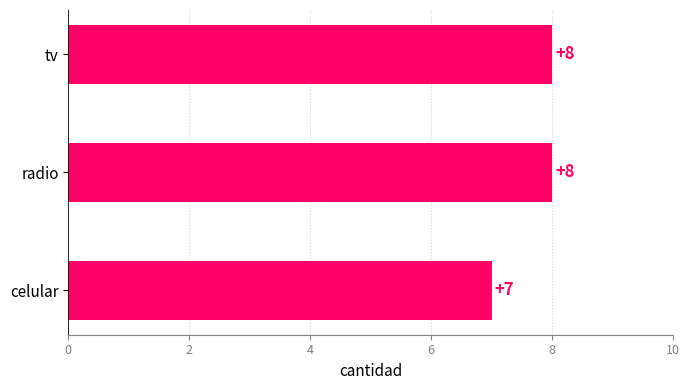

What value does the data have at celular?

7